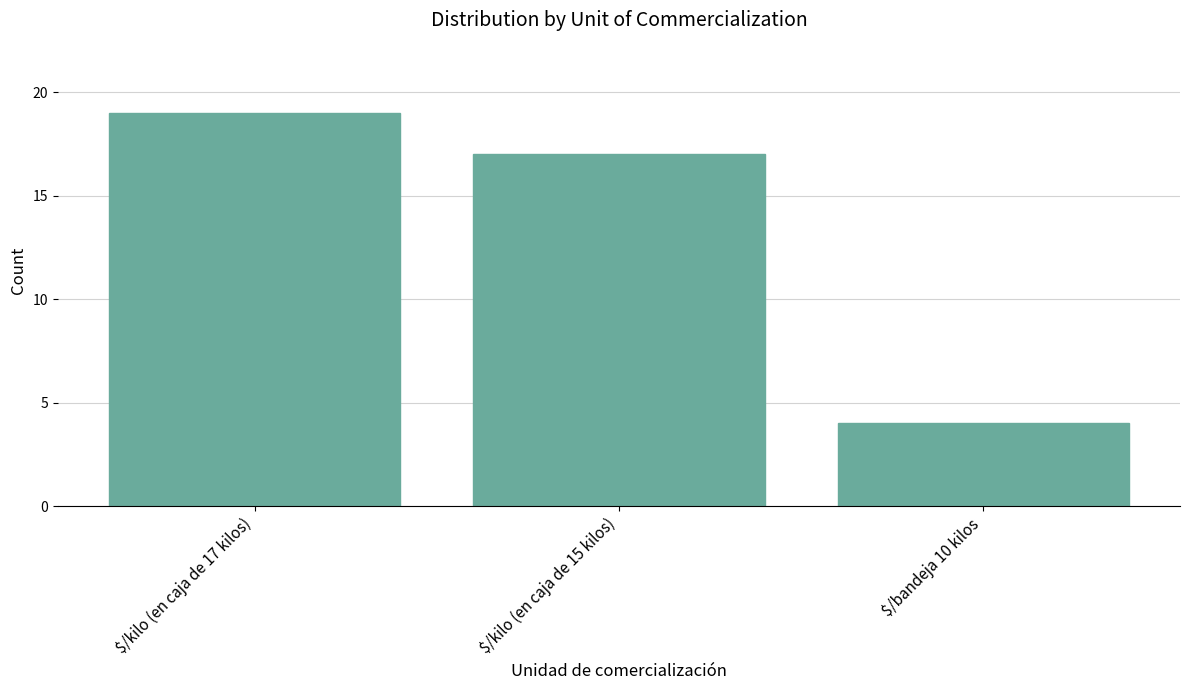

List the labels in order of value, smallest first.

$/bandeja 10 kilos, $/kilo (en caja de 15 kilos), $/kilo (en caja de 17 kilos)